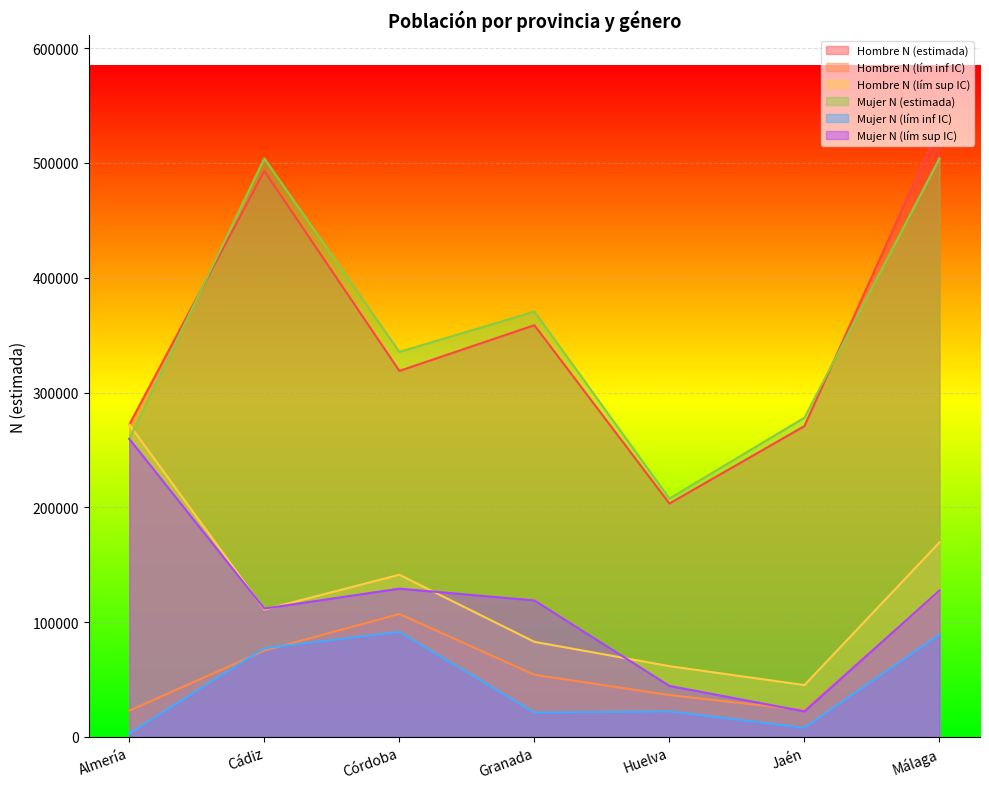

What is the minimum value shown in the chart?

3134